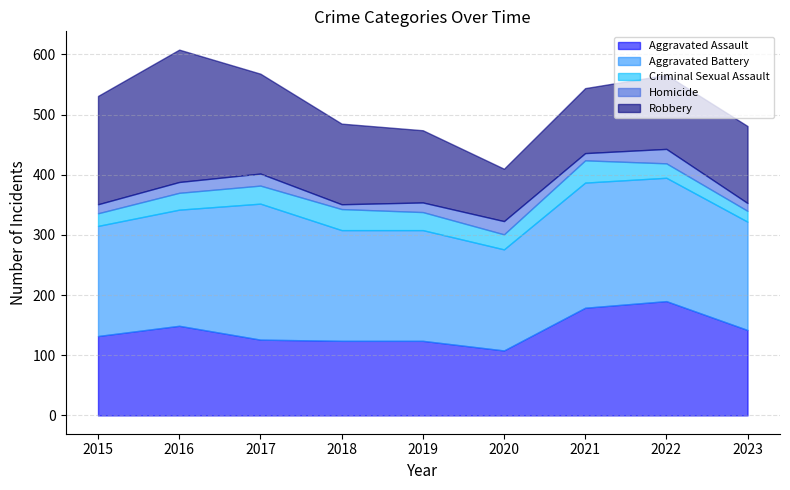

Reading left to right, what are all the values shown in this chart?

Aggravated Assault: 132	149	126	124	124	108	179	190	142
Aggravated Battery: 183	193	226	184	184	168	208	205	180
Criminal Sexual Assault: 21	28	30	35	30	25	37	24	18
Homicide: 15	18	20	8	16	22	12	24	13
Robbery: 180	220	166	134	120	87	108	123	128